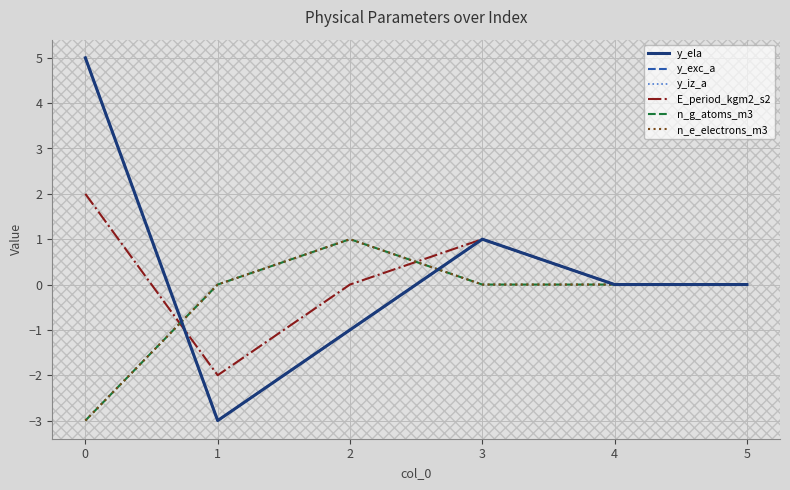

Is this an area chart (filled region under the line)?

No